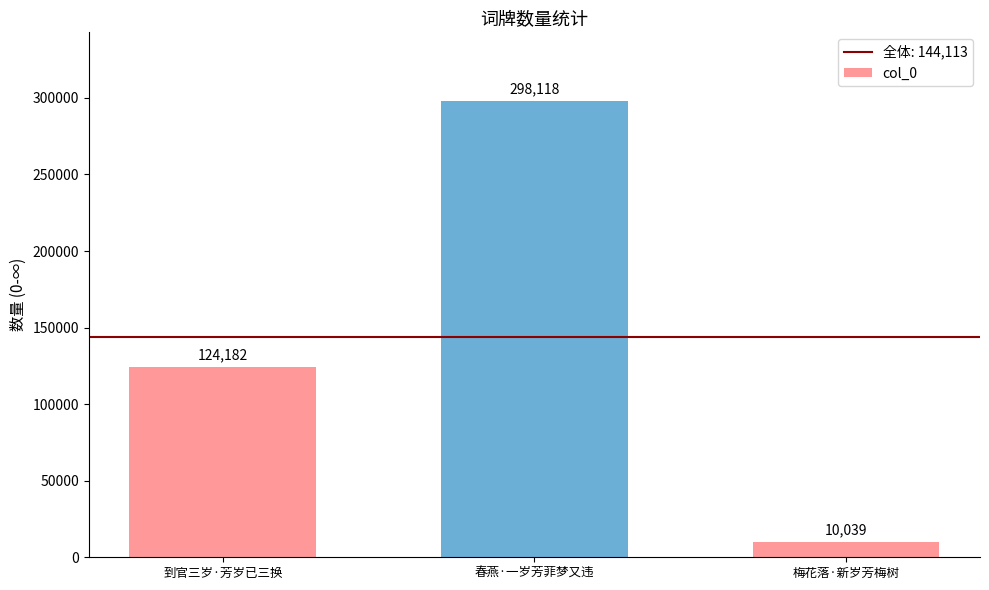

Where is the data nearest to the value 154078?

到官三岁·芳岁已三换